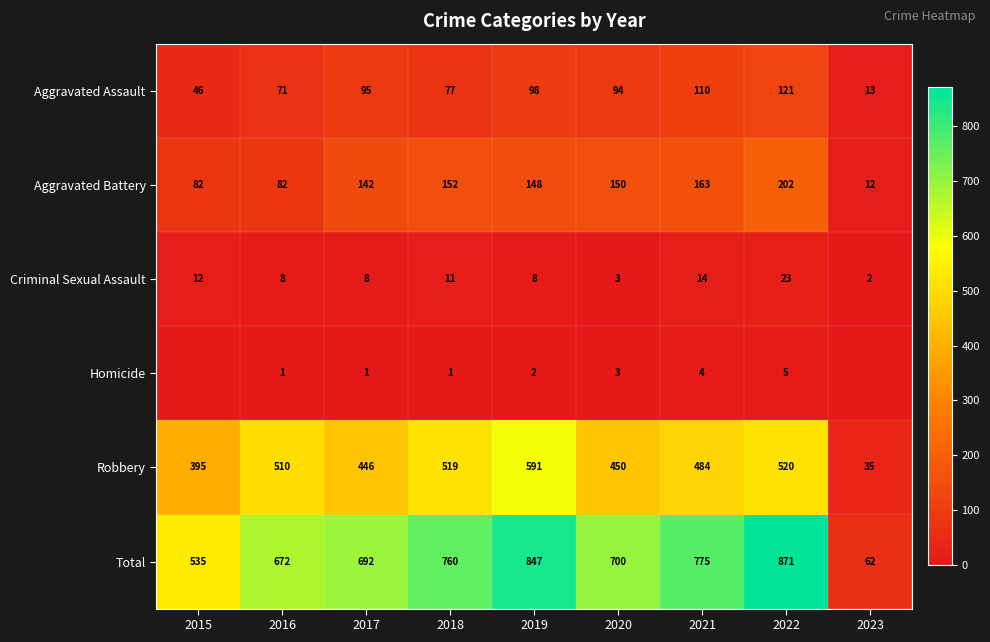

At which label is Criminal Sexual Assault closest to 12?

2015